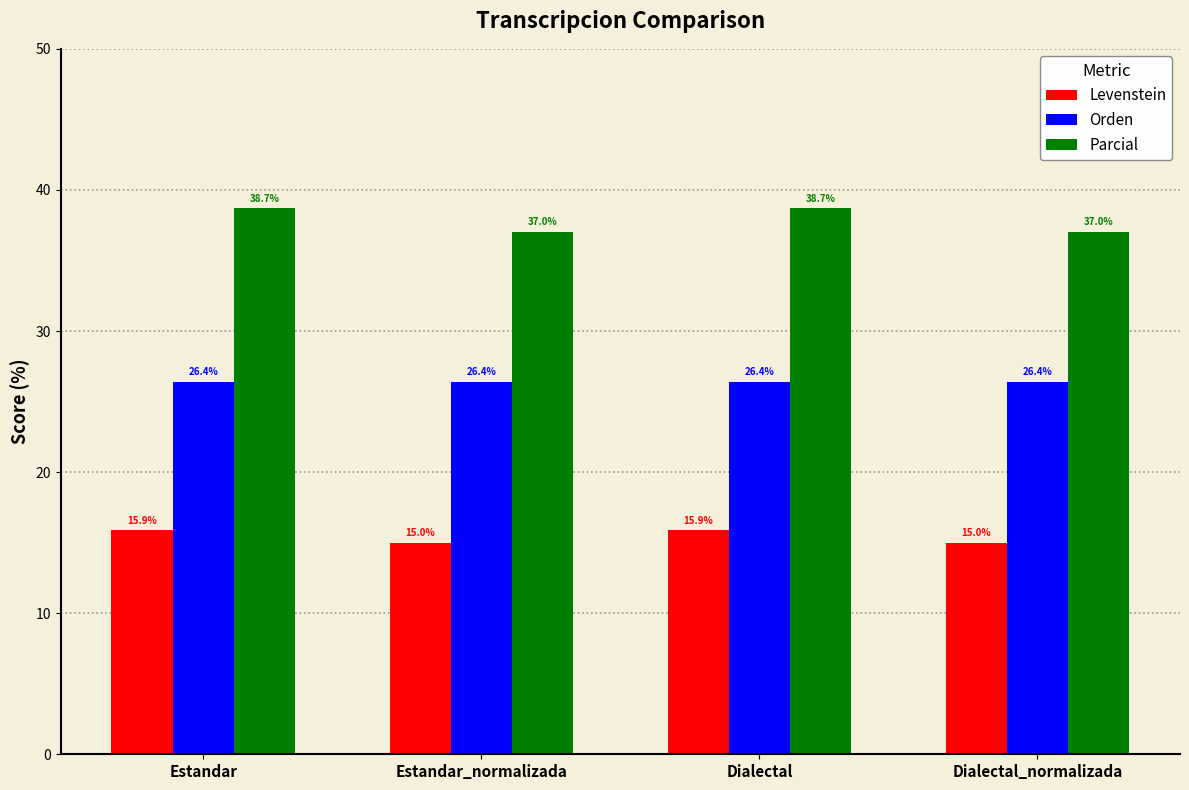

Rank the series at Estandar_normalizada from lowest to highest value.

Levenstein, Orden, Parcial